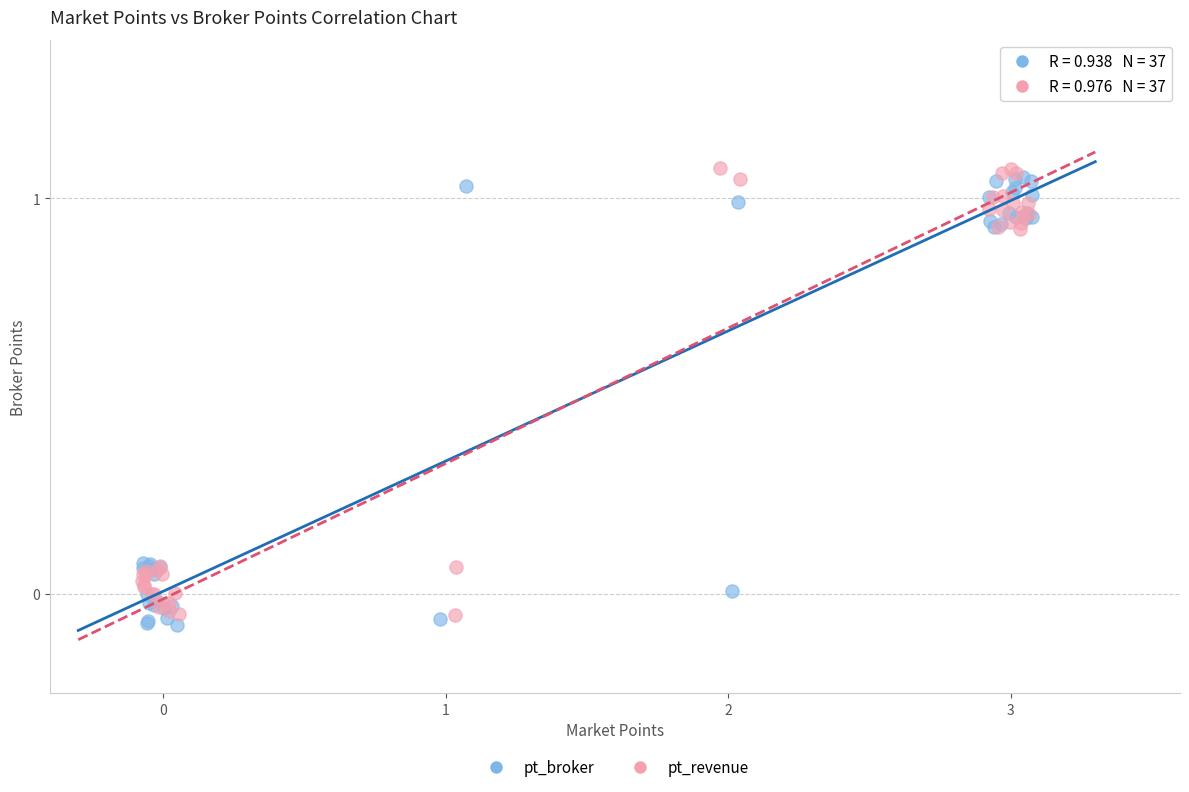

Which series reaches the minimum Y coordinate?

pt_broker